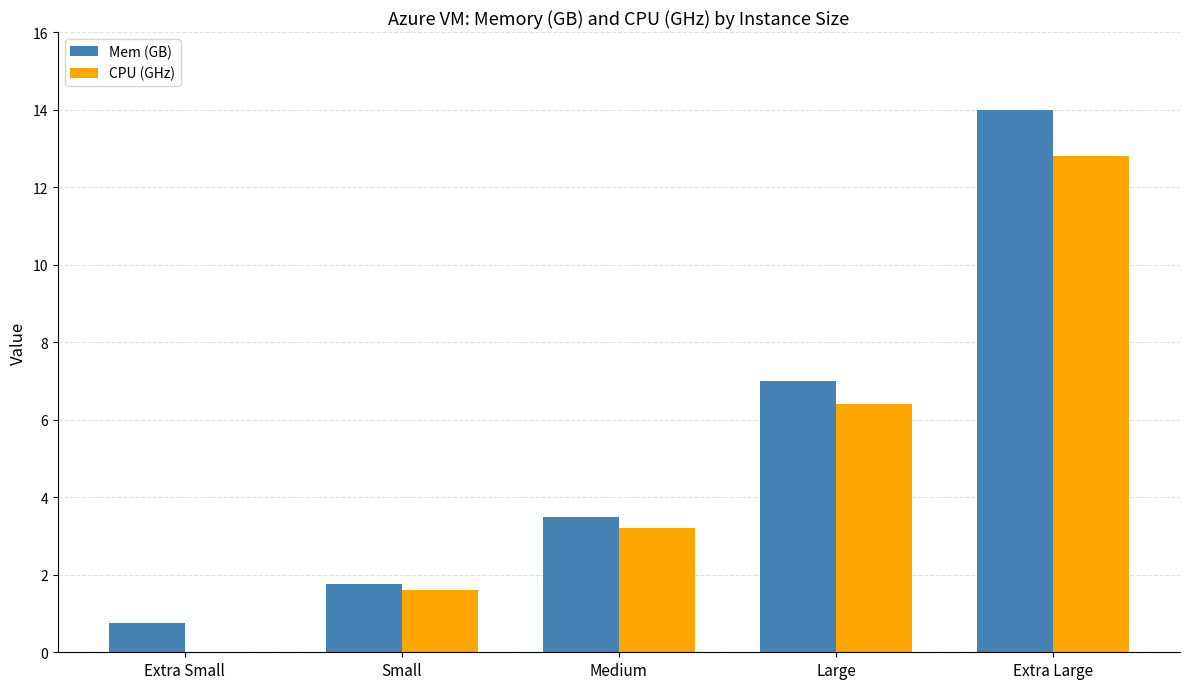

Reading right to left, extract all data points from this chart.

Mem (GB): Extra Large=14.0	Large=7.0	Medium=3.5	Small=1.8	Extra Small=0.8
CPU (GHz): Extra Large=12.8	Large=6.4	Medium=3.2	Small=1.6	Extra Small=0.0